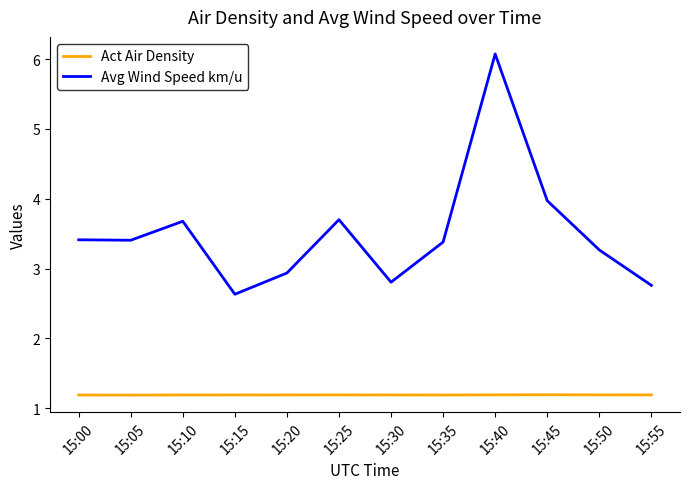

List the series in order of their overall mean, highest first.

Avg Wind Speed km/u, Act Air Density